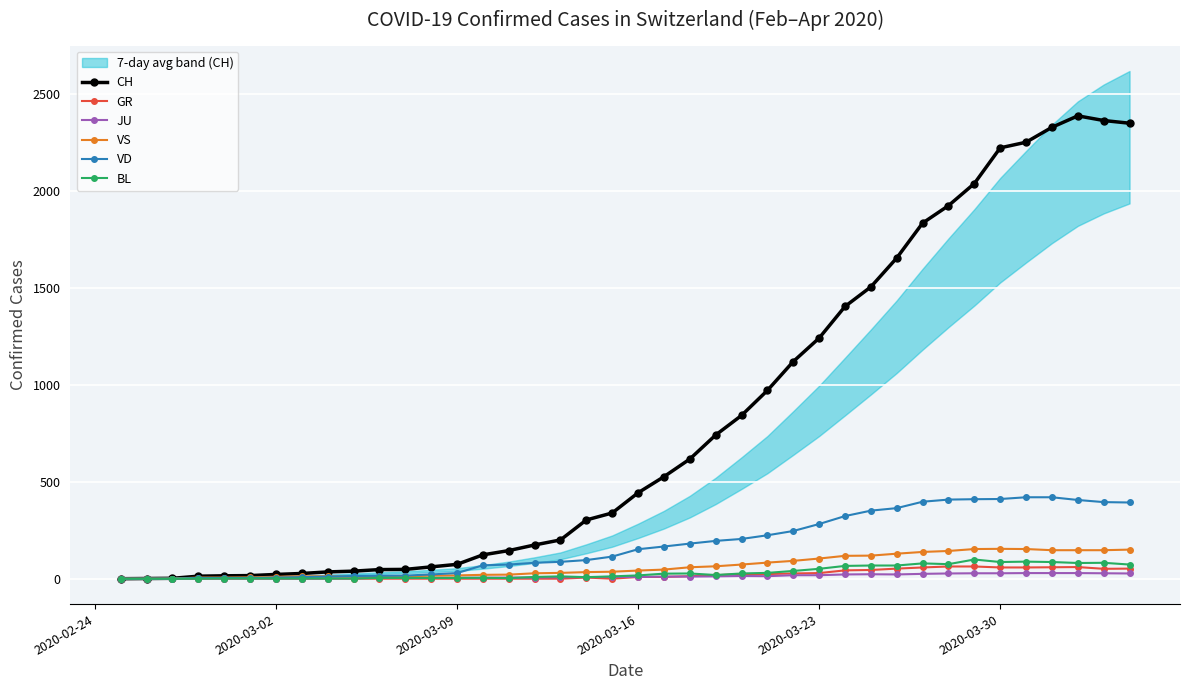

How many categories are shown in the chart?

40